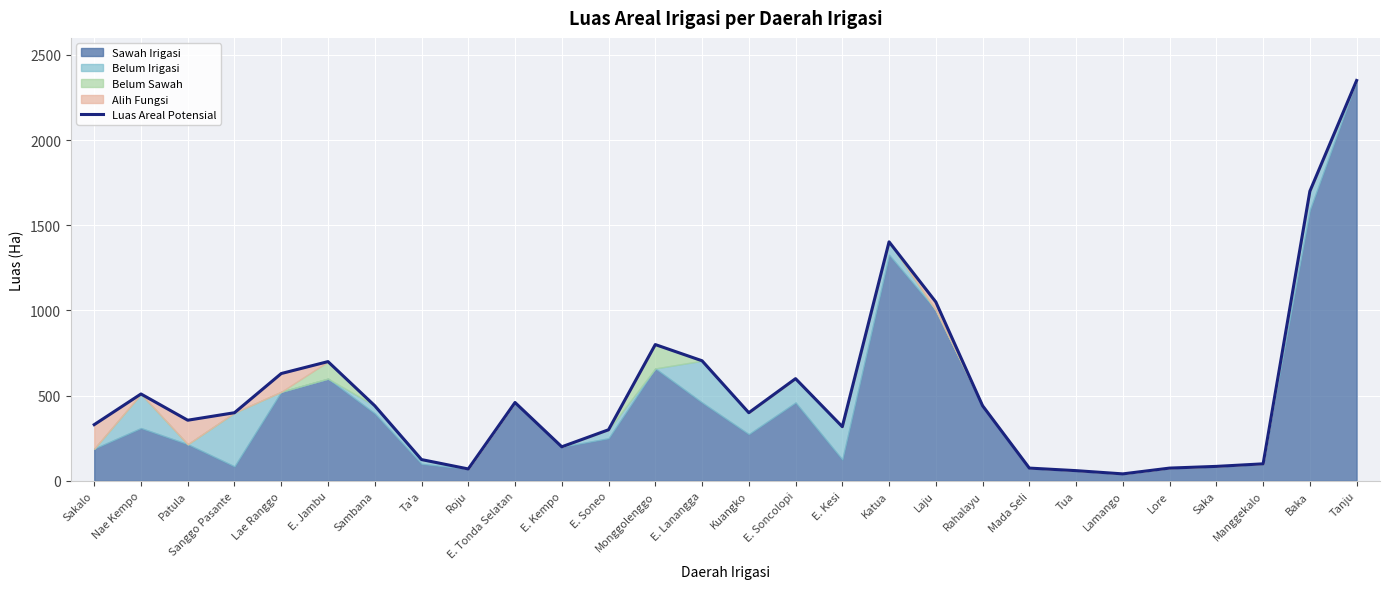

Where is the first local minimum?

Patula